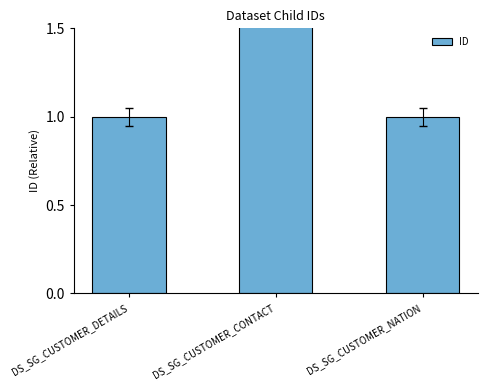

What is the average value?

1